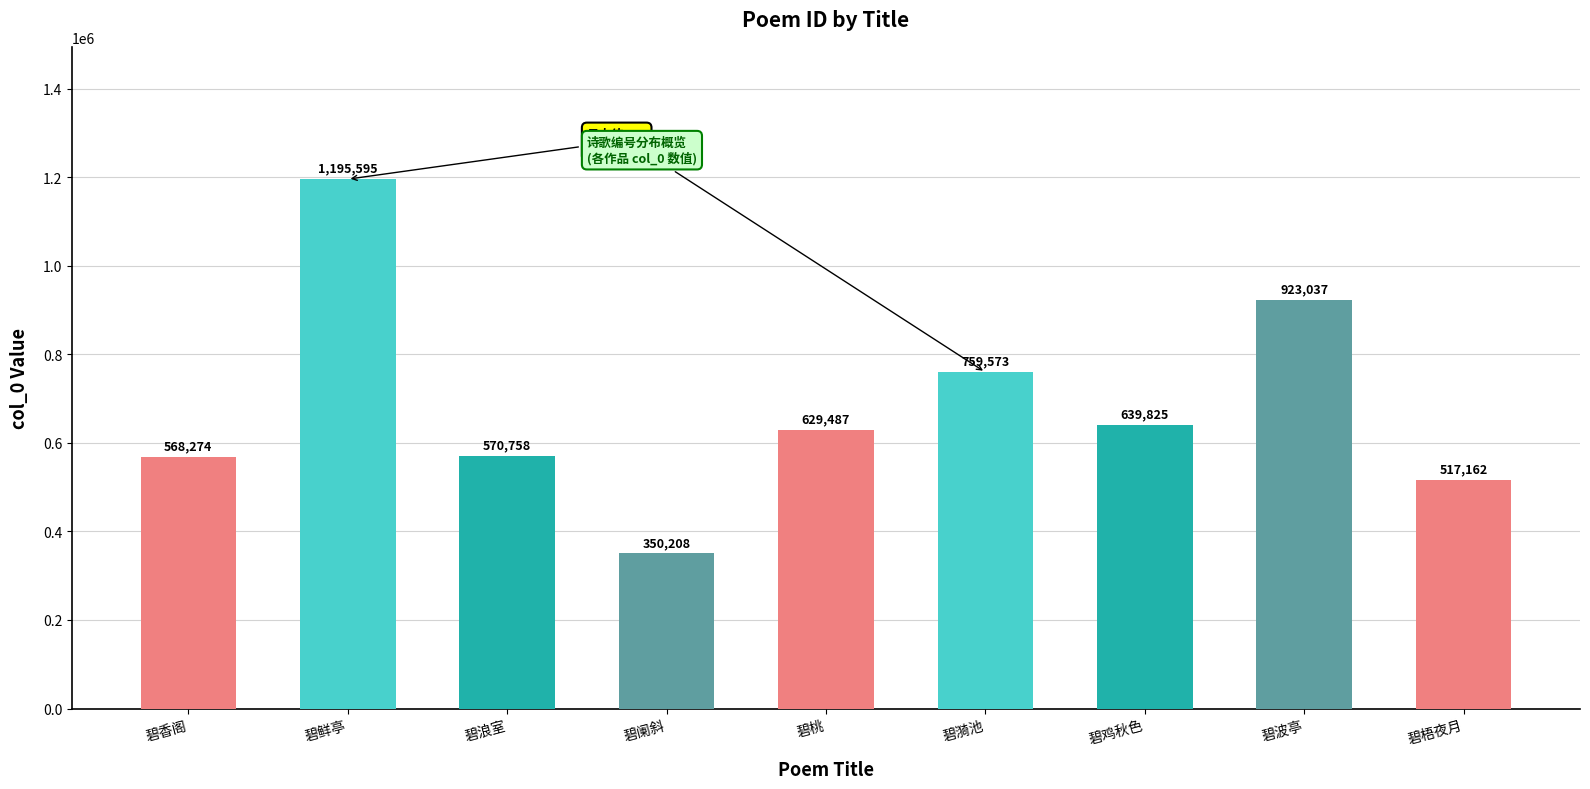

Does the chart contain stacked bars?

No